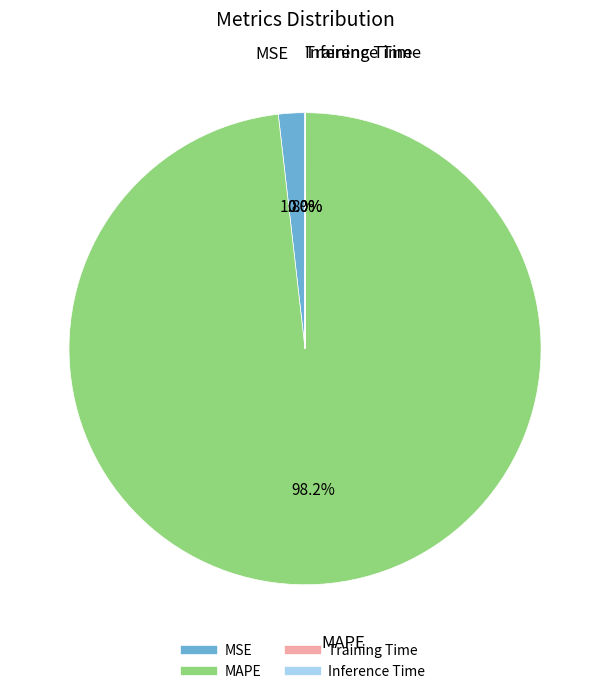

What is the majority slice?

MAPE